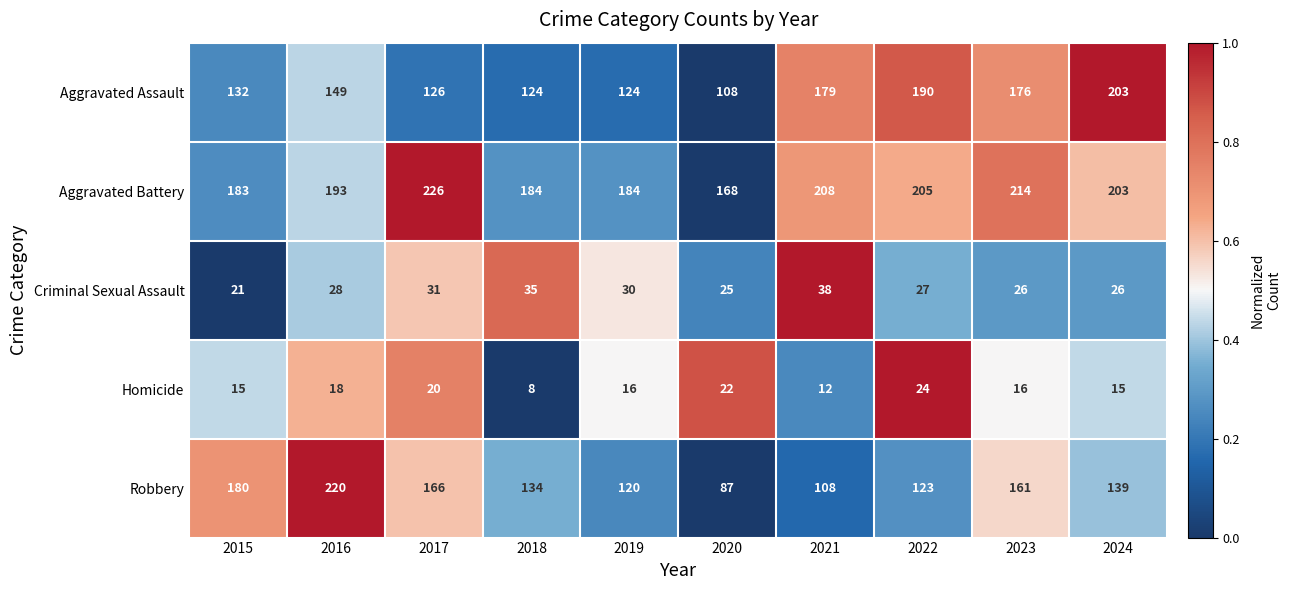

The value of Robbery at 2022 is 82. True or false?

False